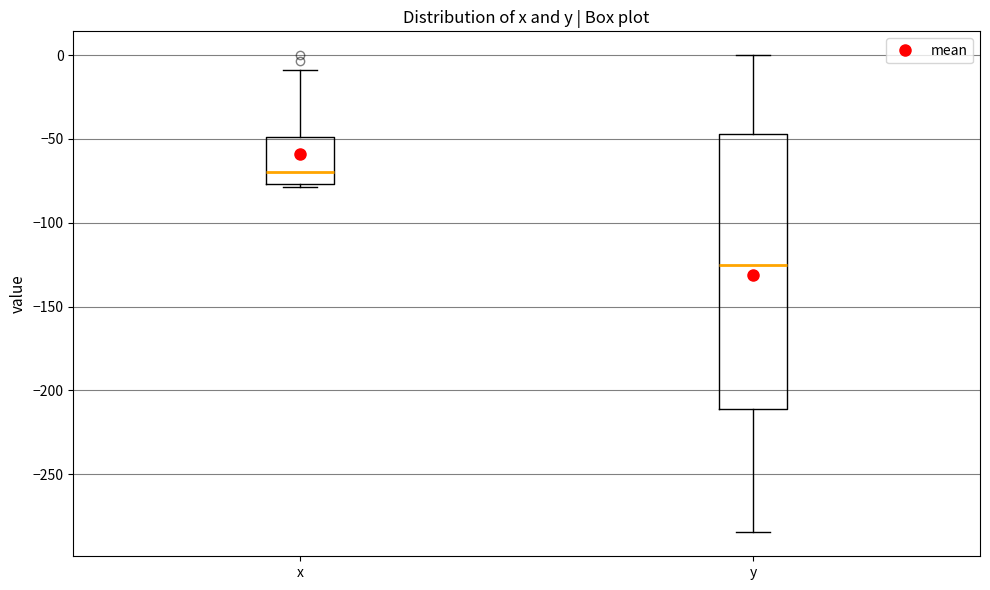

Reading left to right, transcribe this box plot: for each box, give where its median line is, the range the box spans, and where its two whiskers end, as read against the y-axis. The values are not printed on the chart, so give them approximately, as read against the axis.

x: median -70, box -75 to -50, whiskers -80 to -10
y: median -125, box -210 to -45, whiskers -285 to 0